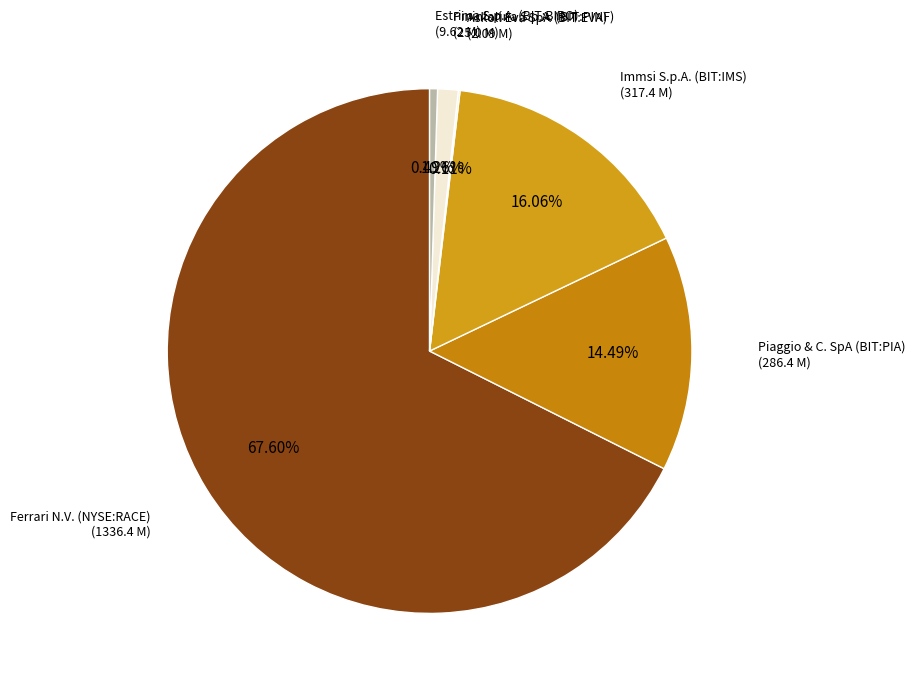

Which slice represents more than half of the pie?

Ferrari N.V. (NYSE:RACE)